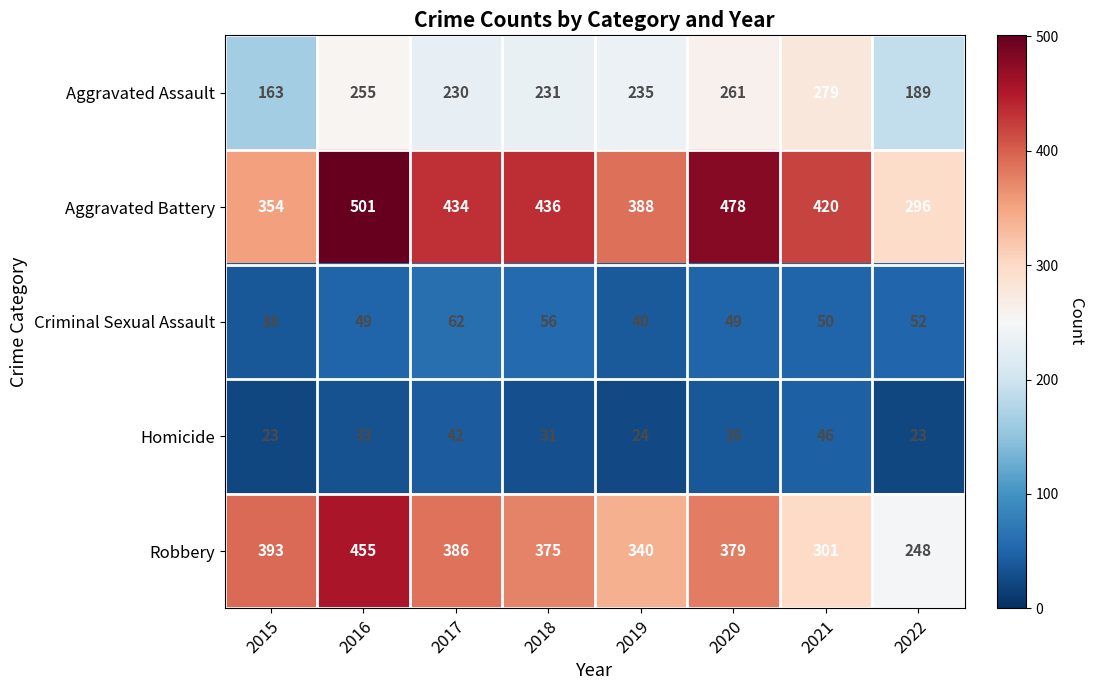

Rank the series by their maximum value, from lowest to highest.

Homicide, Criminal Sexual Assault, Aggravated Assault, Robbery, Aggravated Battery